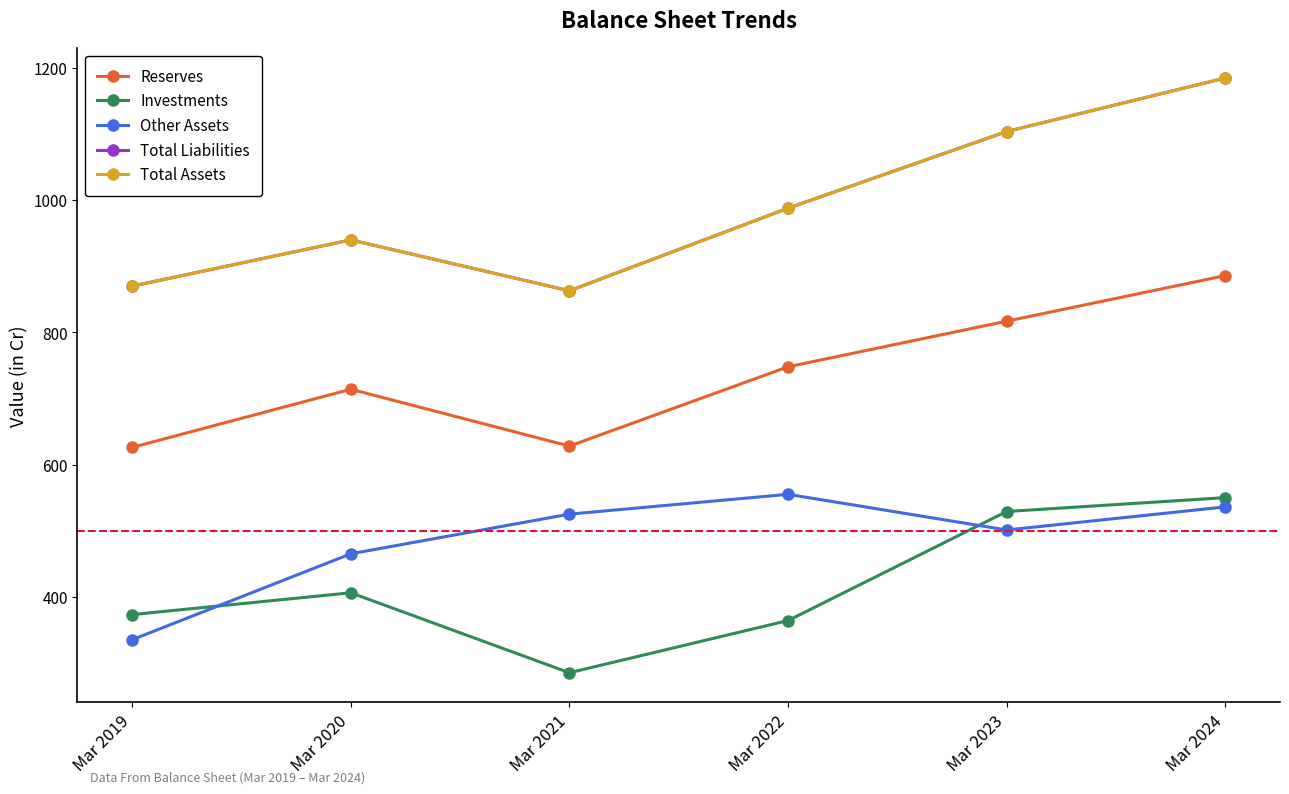

Is this an area chart (filled region under the line)?

No